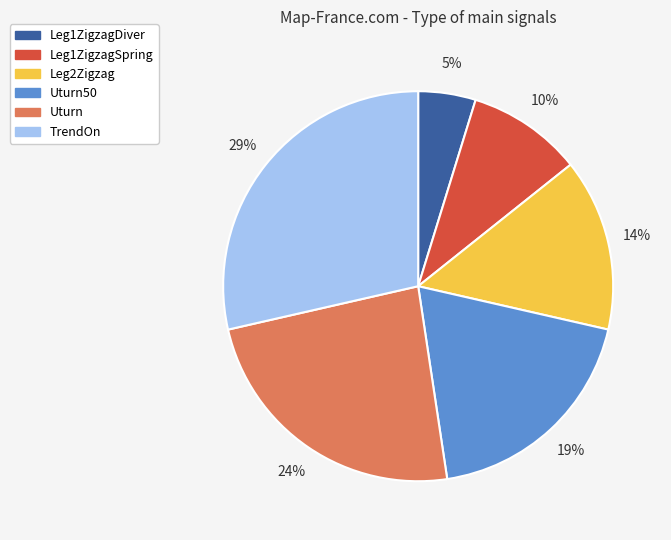

Approximately how many times larger is the value at Leg1ZigzagSpring compared to Leg1ZigzagDiver?

2.0